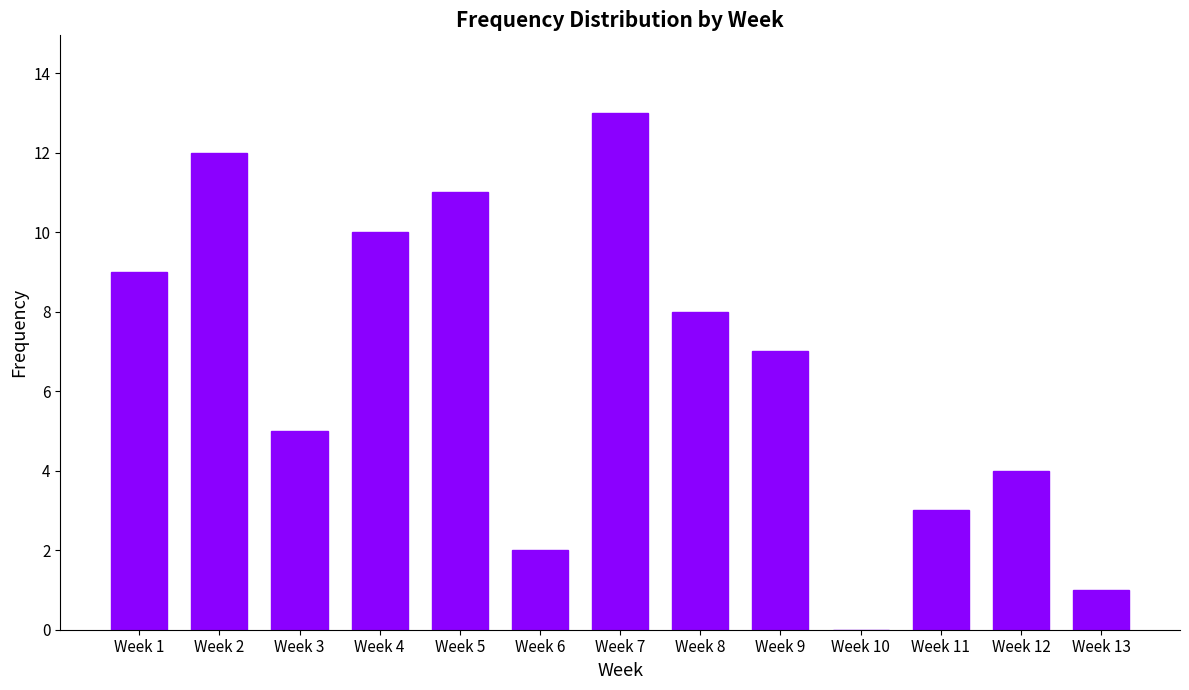

Approximately how many times larger is the value at Week 9 compared to Week 6?

3.5